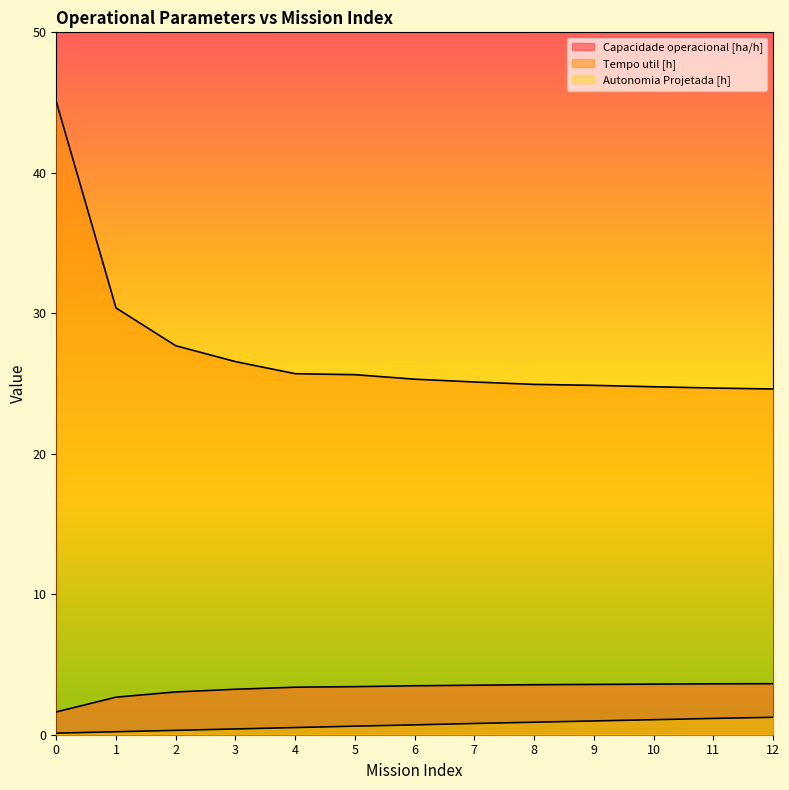

The value of Tempo util [h] at 8 is 24.9. True or false?

True